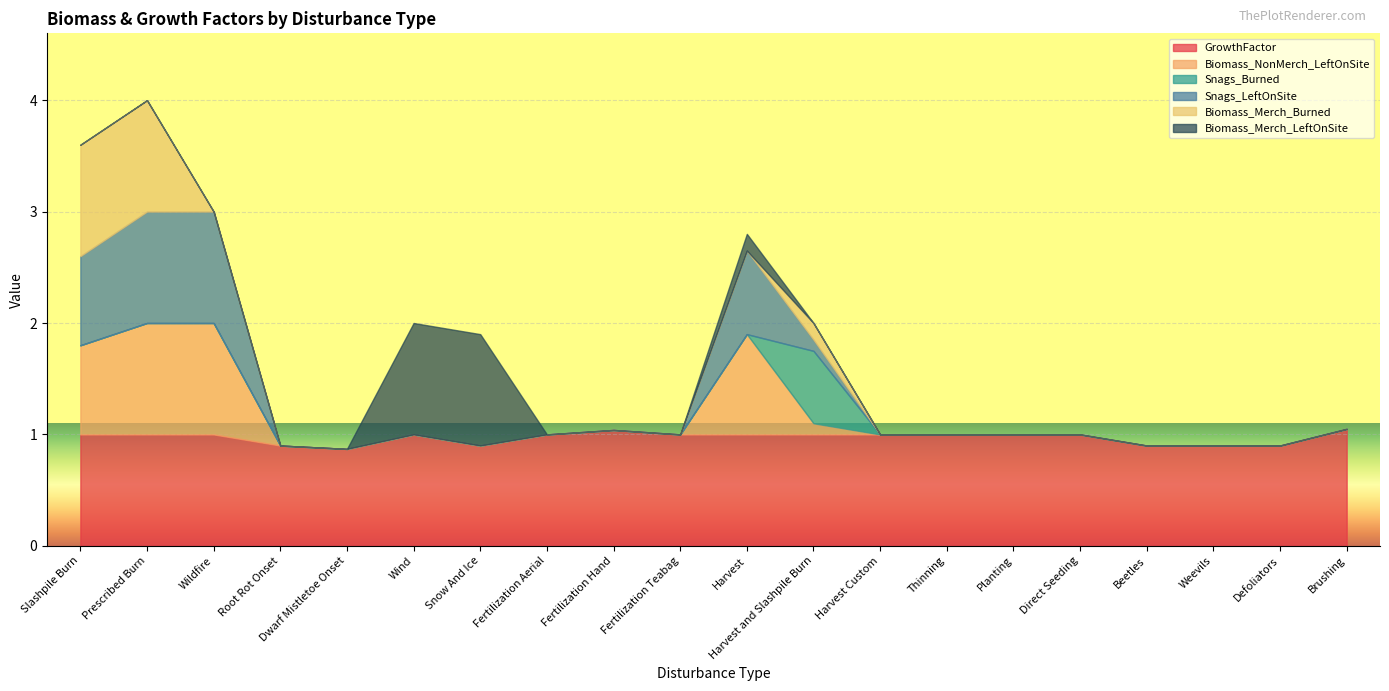

True or false: GrowthFactor and Biomass_NonMerch_LeftOnSite intersect in this chart.

False